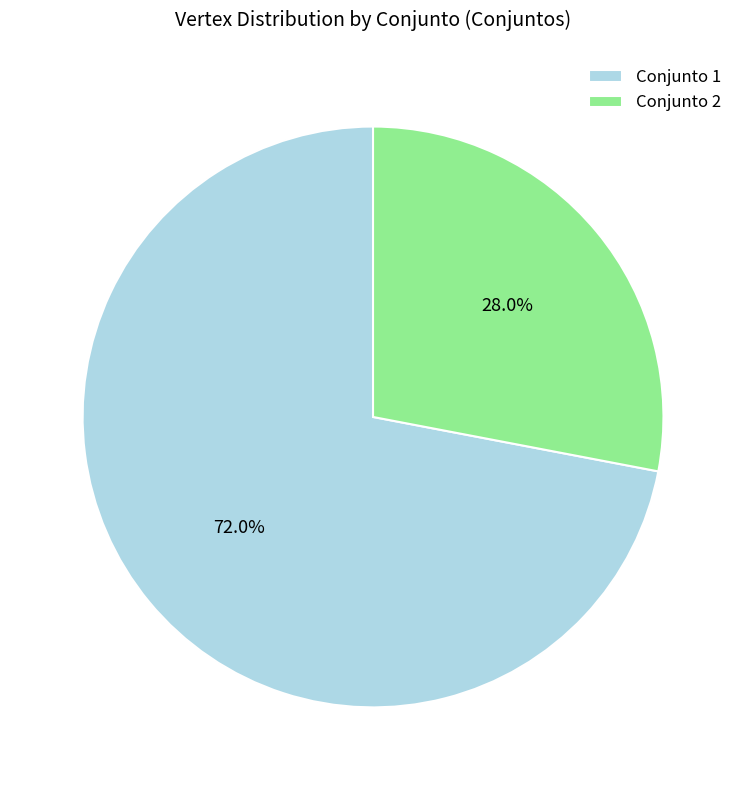

Which has a higher value, Conjunto 1 or Conjunto 2?

Conjunto 1